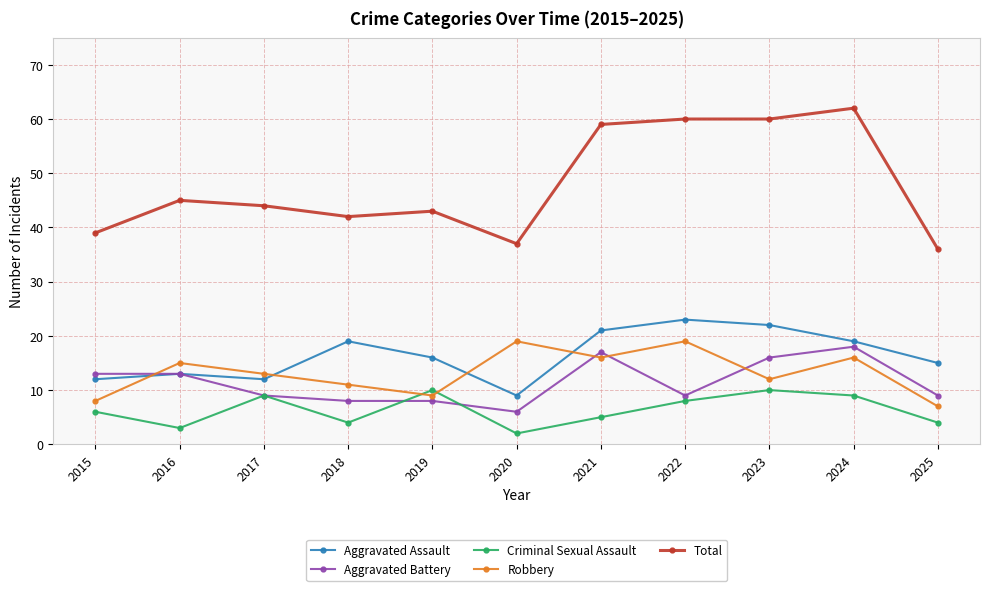

What is the difference between the second highest and second lowest values in the Criminal Sexual Assault series?

7